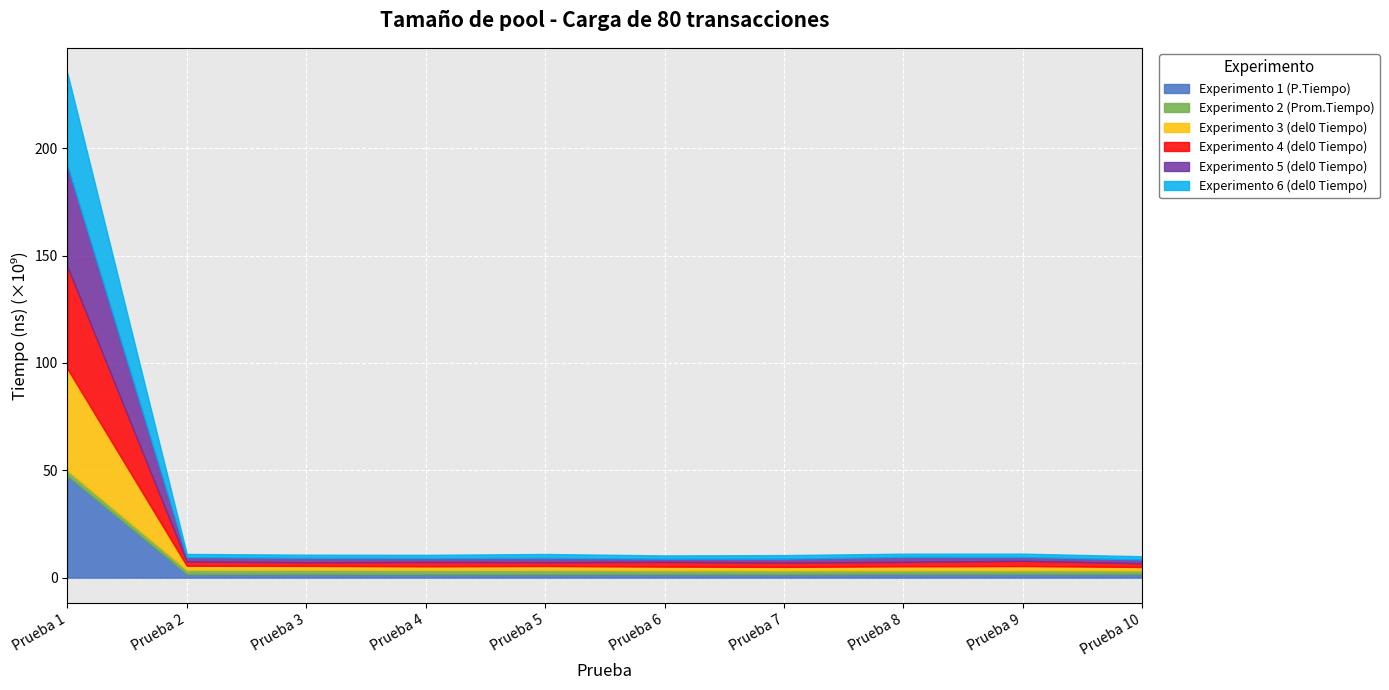

At how many categories does at least one series exceed 21986814995?

1